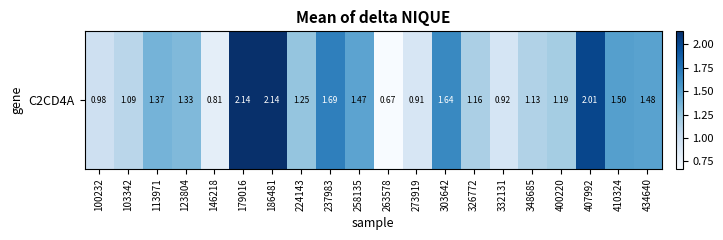

List the labels in order of value, largest first.

179016, 186481, 407992, 237983, 303642, 410324, 434640, 258135, 113971, 123804, 224143, 400220, 326772, 348685, 103342, 100232, 332131, 273919, 146218, 263578